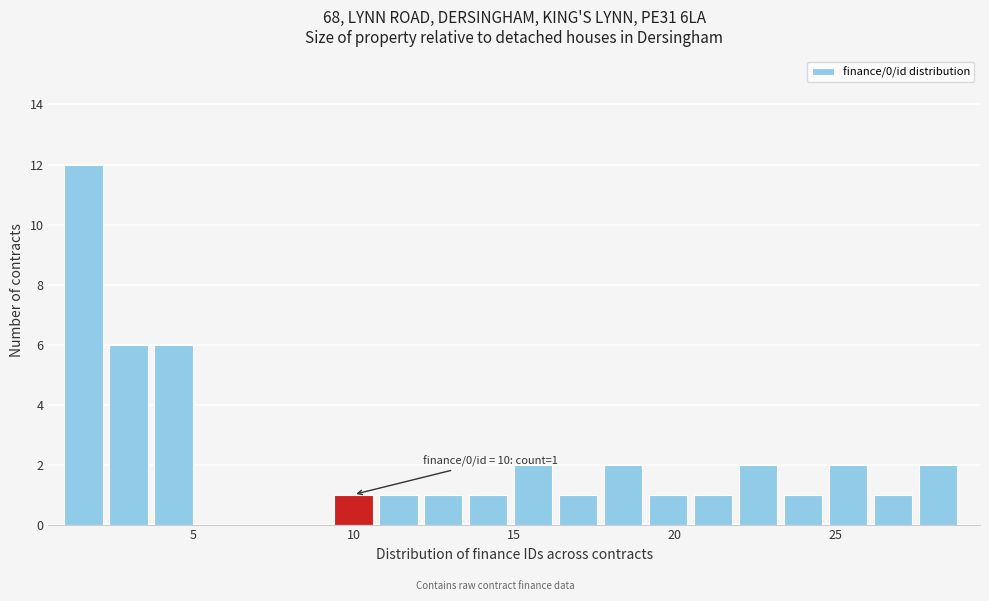

Read against the x-axis, roughly where is the centre of the tallest bar?

1.5